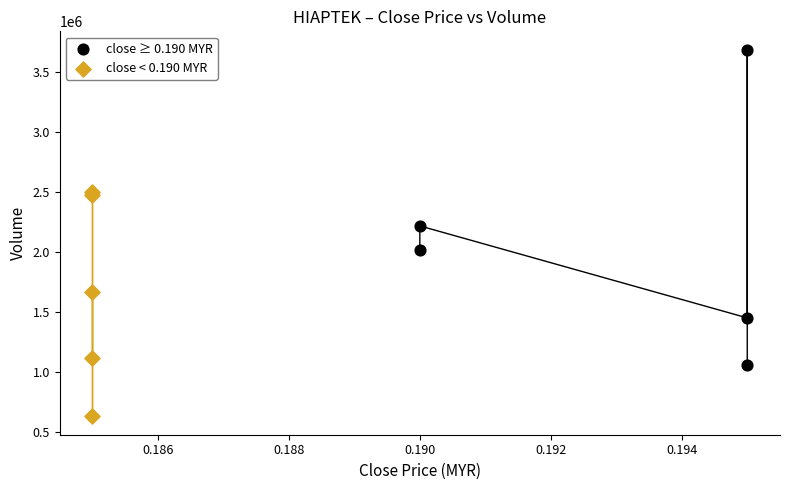

Which series reaches the minimum Y coordinate?

close < 0.190 MYR